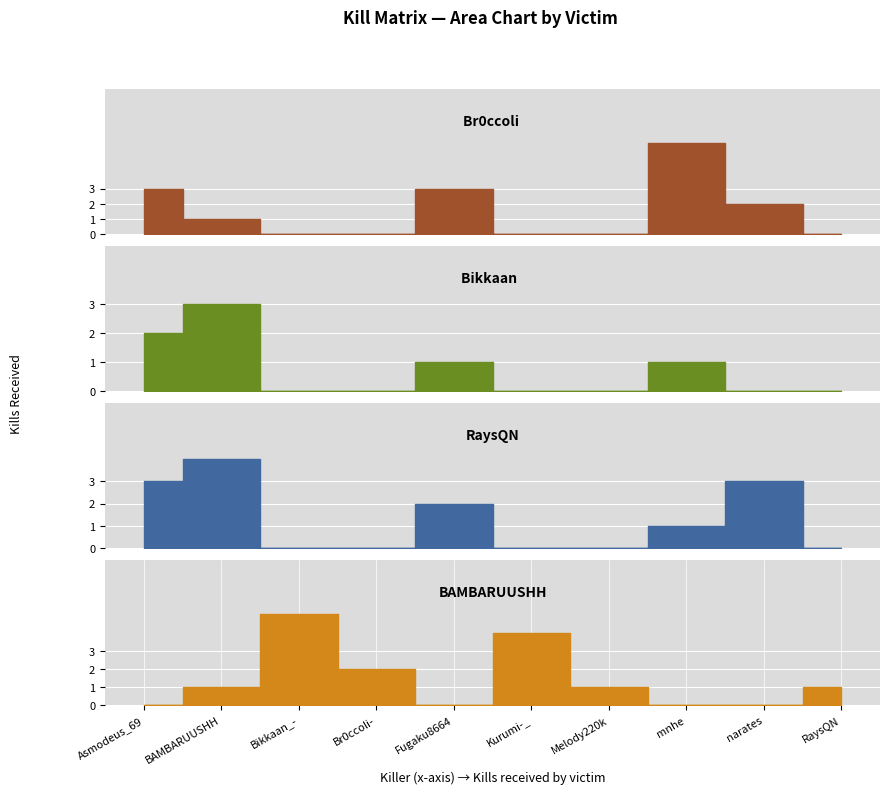

What position from the right is Melody220k?

4